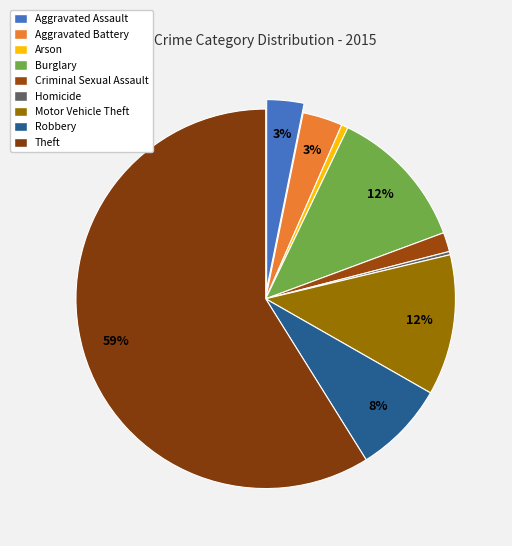

Approximately how many times larger is the value at Aggravated Assault compared to Homicide?

11.2